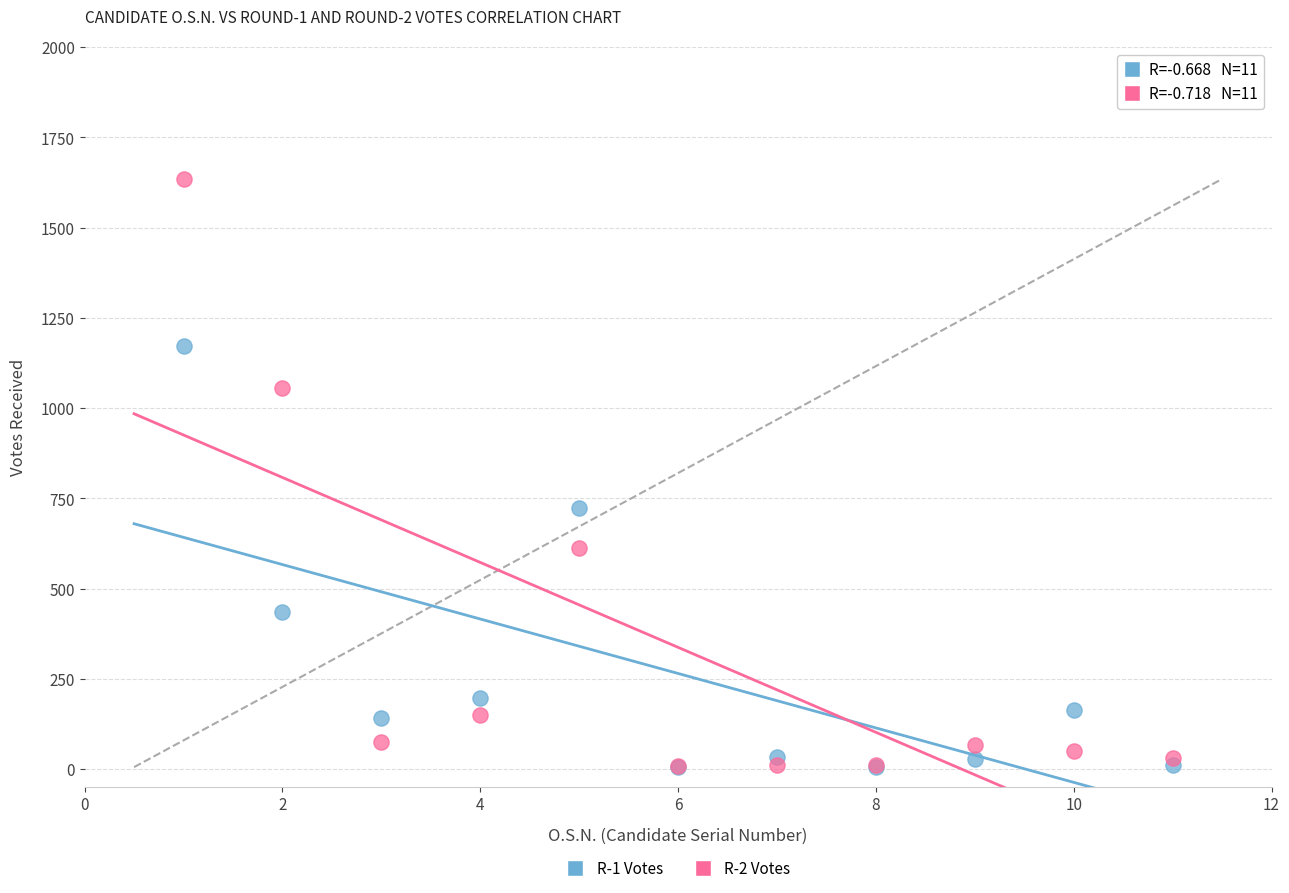

Across all series, what Y value is closest to 820?

723